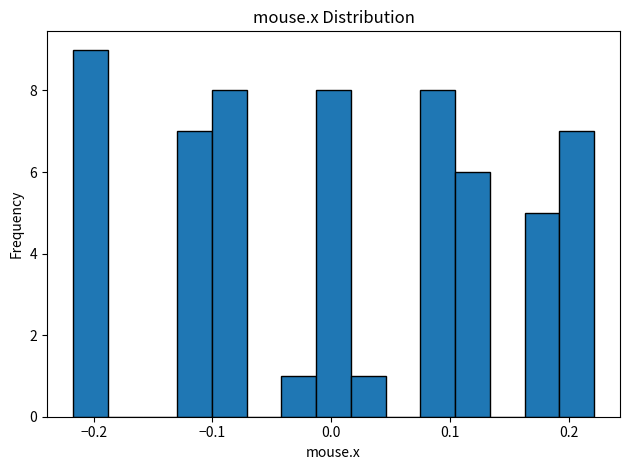

Read against the x-axis, roughly where is the centre of the tallest bar?

-0.20